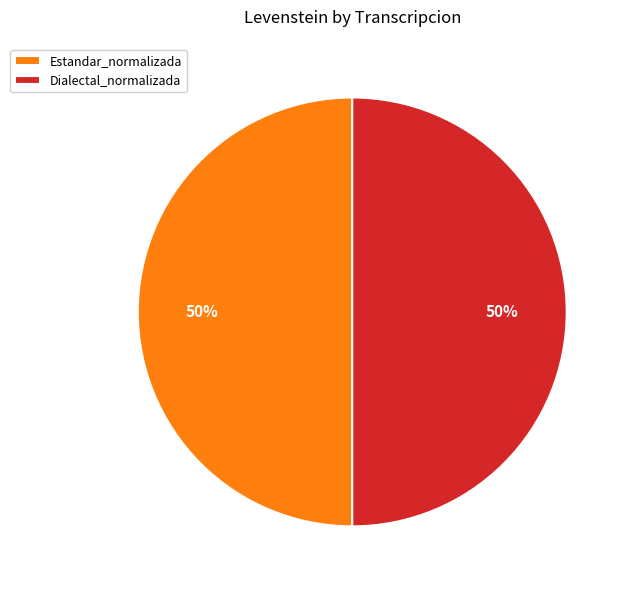

Approximately how many times larger is the value at Dialectal_normalizada compared to Estandar_normalizada?

1.0